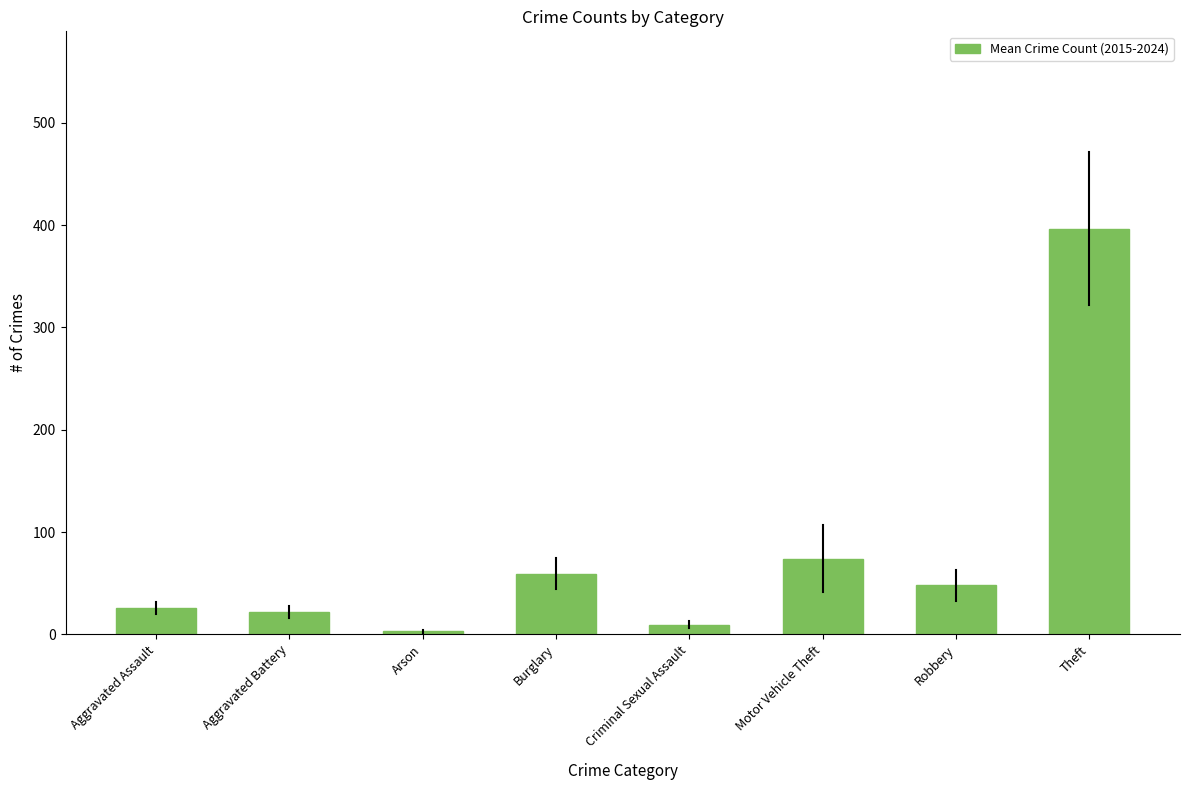

At which label does the data first exceed 47?

Burglary